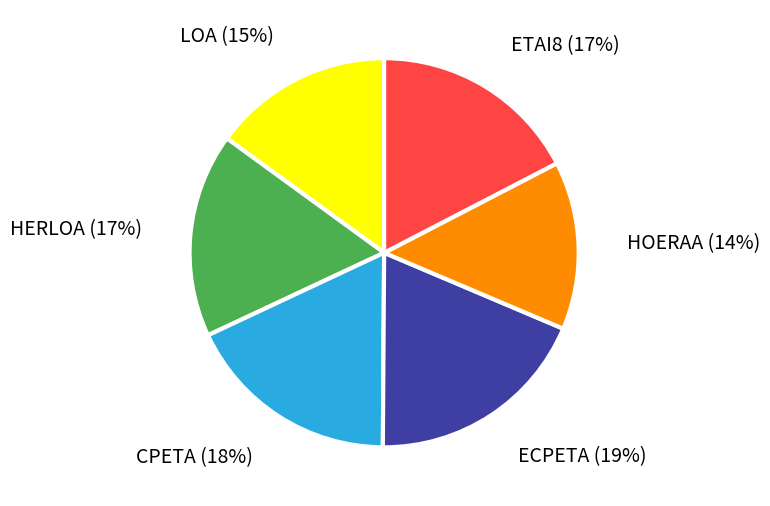

Which category has the biggest portion of the pie?

ECPETA